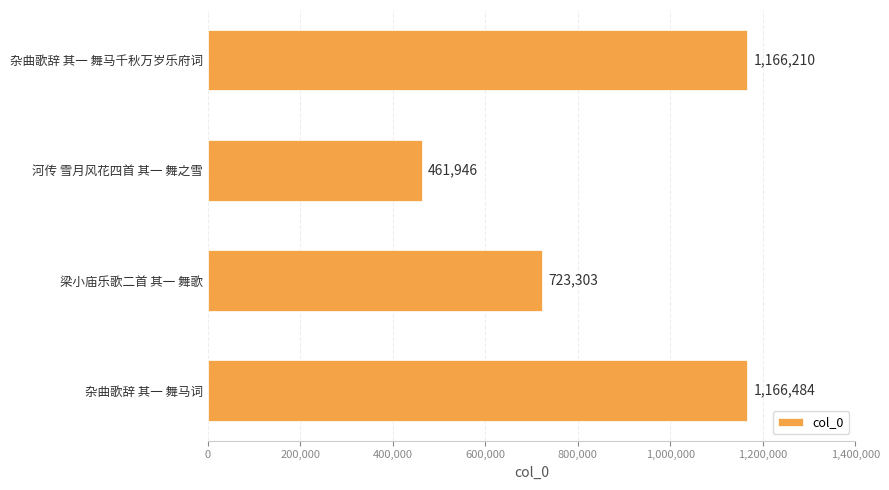

Where is the data nearest to the value 814215?

梁小庙乐歌二首 其一 舞歌